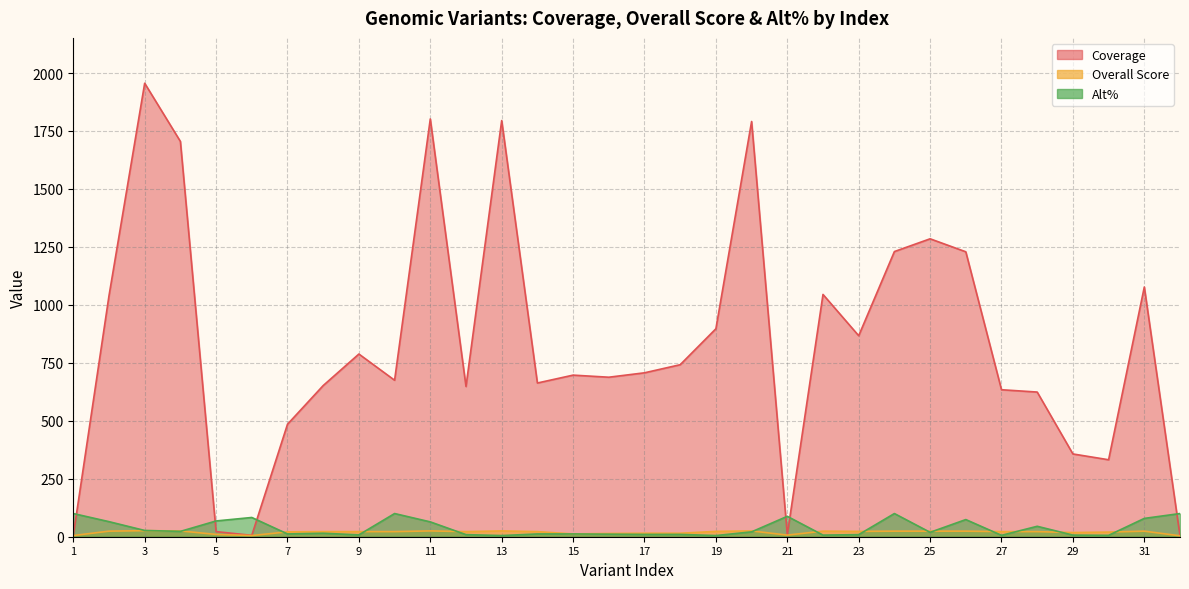

Rank the categories by Coverage value from lowest to highest.

32, 1, 6, 21, 5, 30, 29, 7, 28, 27, 12, 8, 14, 10, 16, 15, 17, 18, 9, 23, 19, 2, 22, 31, 26, 24, 25, 4, 20, 13, 11, 3